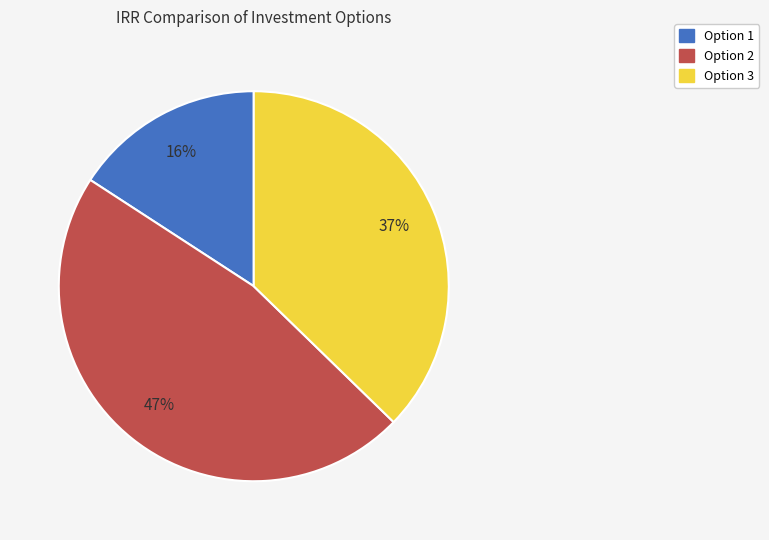

Is it true that Option 2 is 41% of the pie?

False